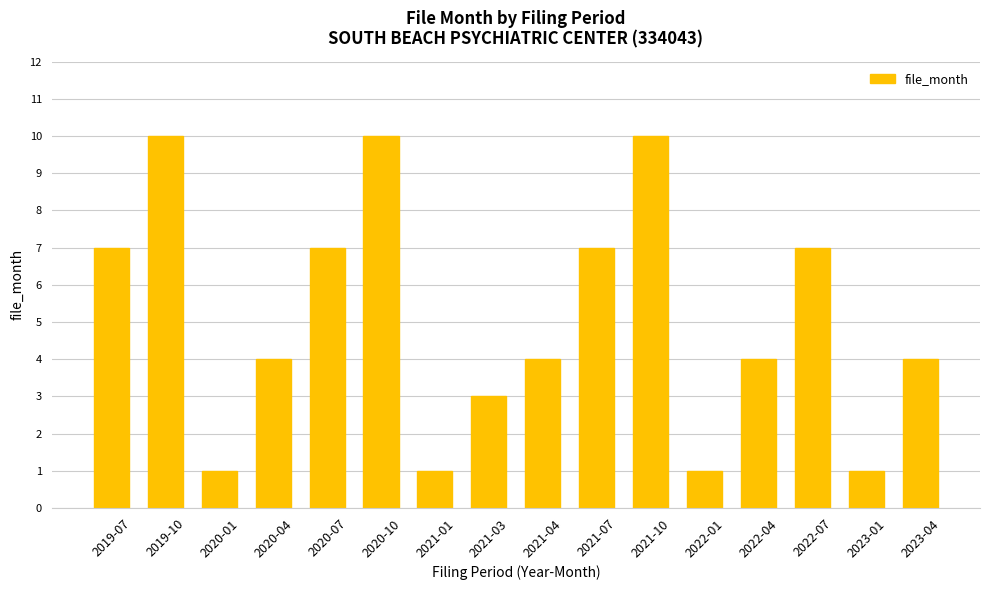

What is the approximate value at 2023-04?

4